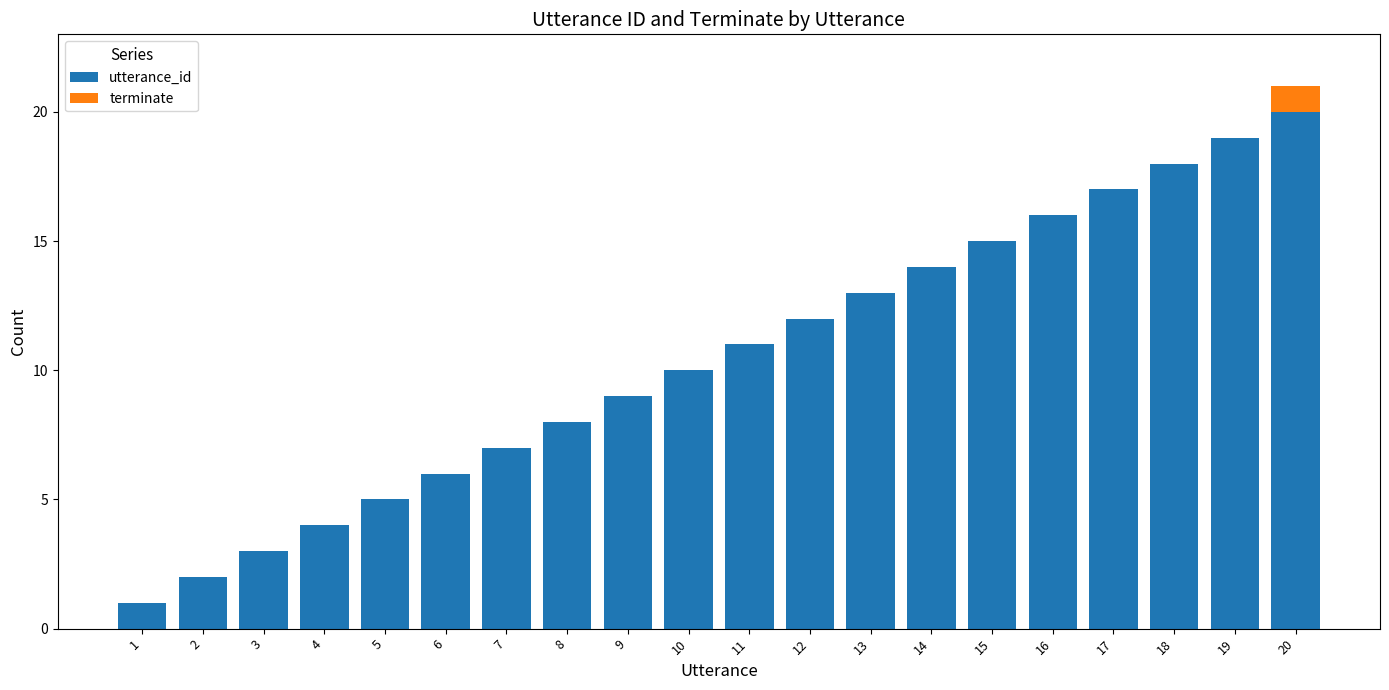

True or false: utterance_id has a value of 27 at 16.

False